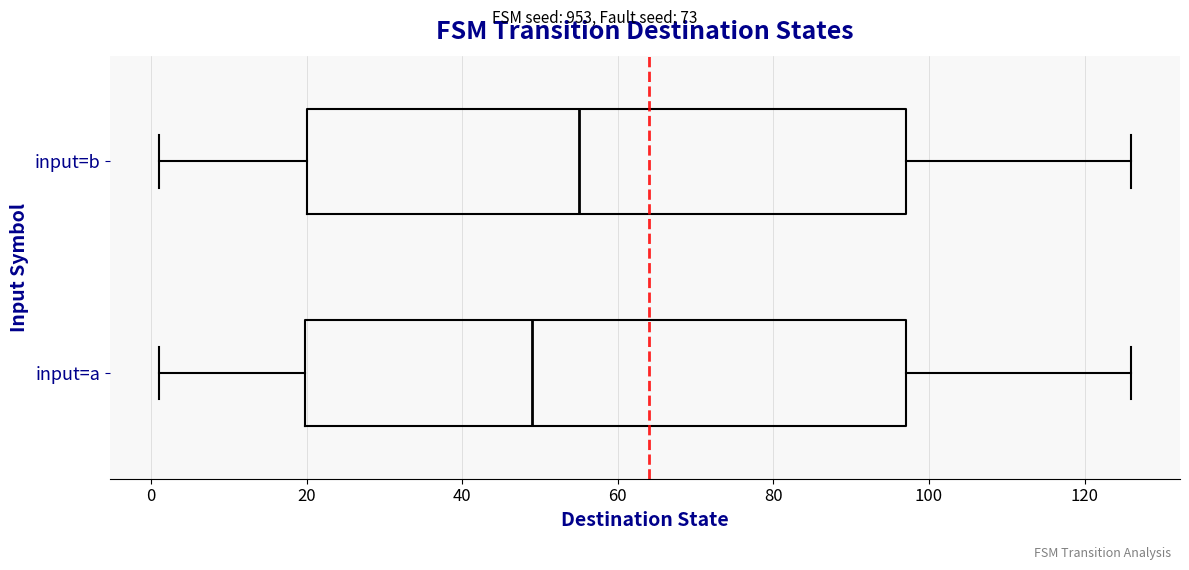

Where does the right whisker of the box for input=a end on the x-axis? The values are not printed on the chart, so give them approximately, as read against the axis.

126